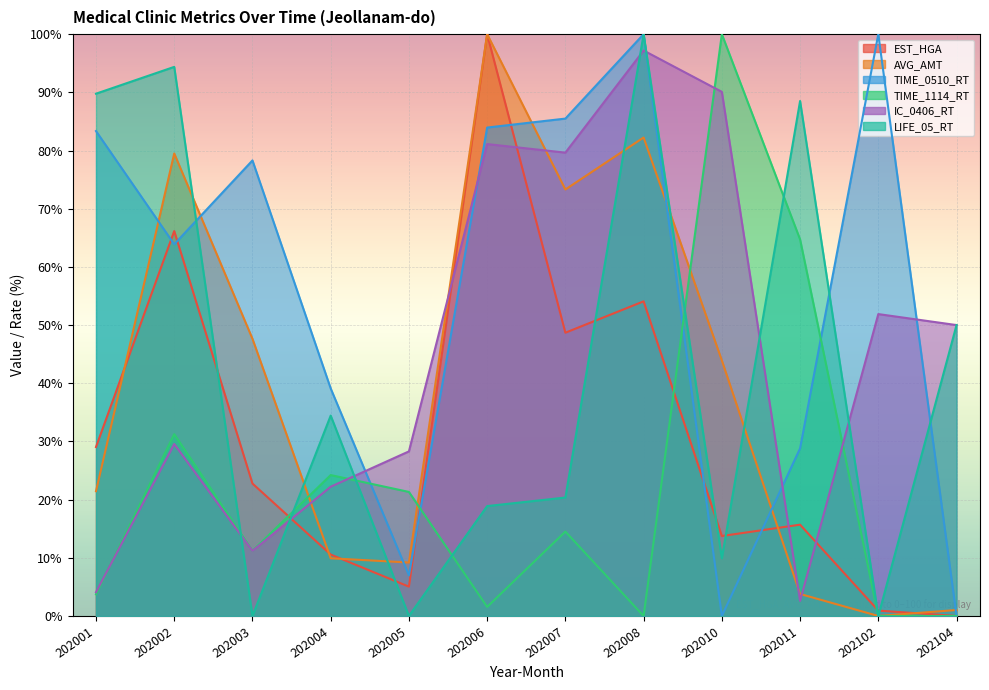

In LIFE_05_RT, how many points are lower than both neighbors (excluding endpoints)?

4